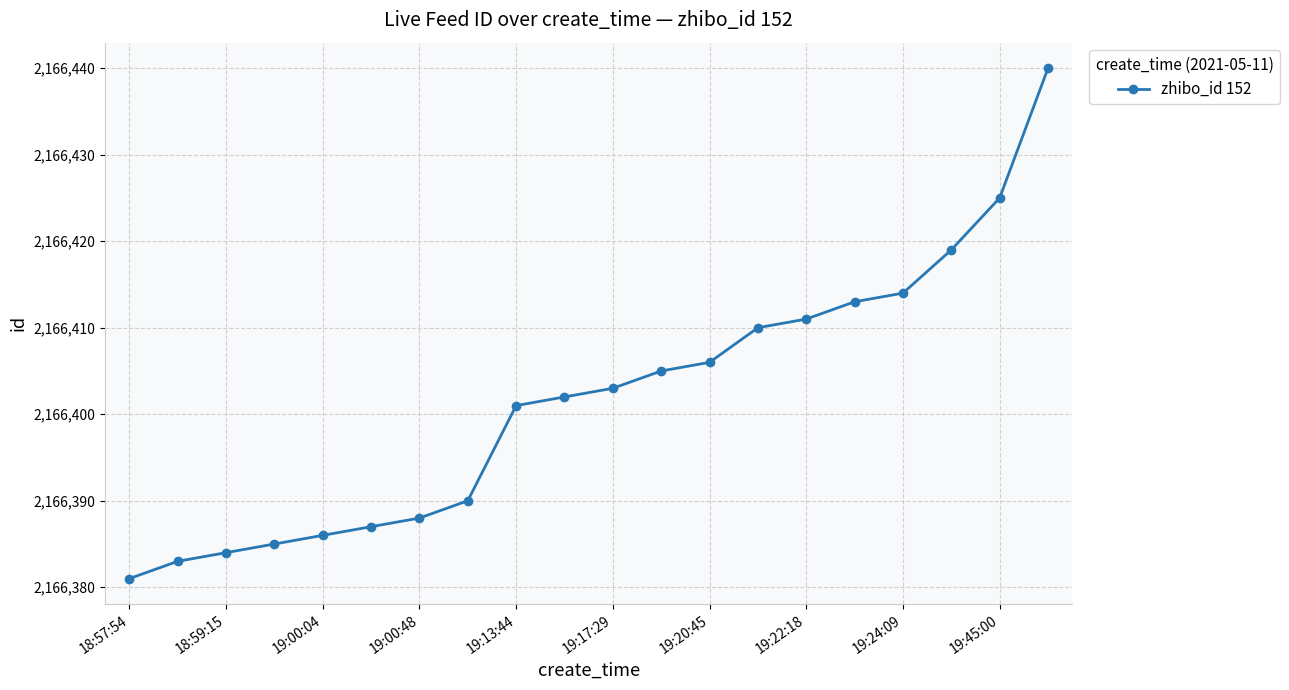

What is the maximum value shown in the chart?

2166440